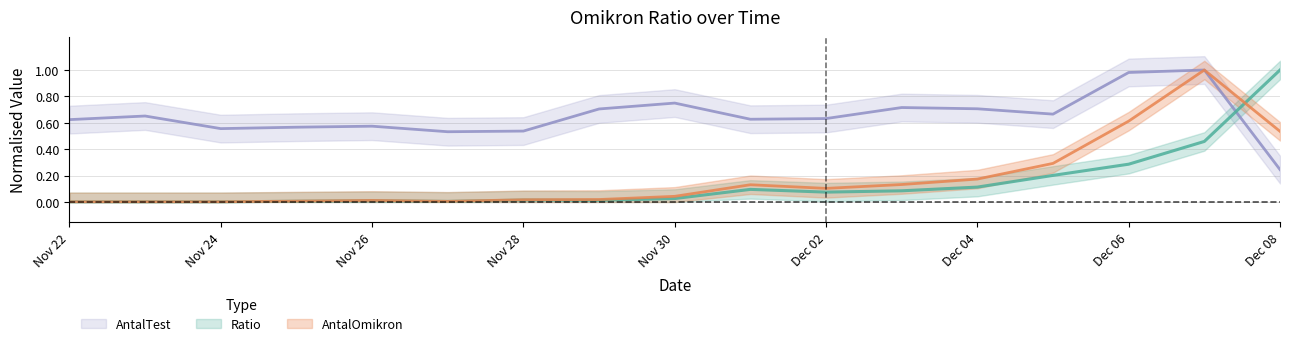

Which series has the largest range (max minus min)?

Ratio